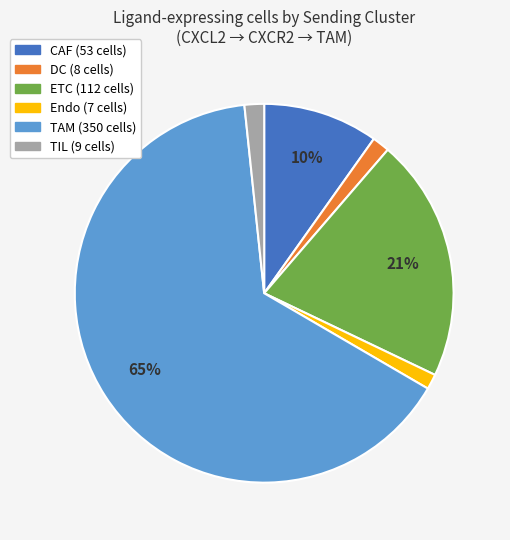

To the nearest percent, what portion does TIL represent?

2%